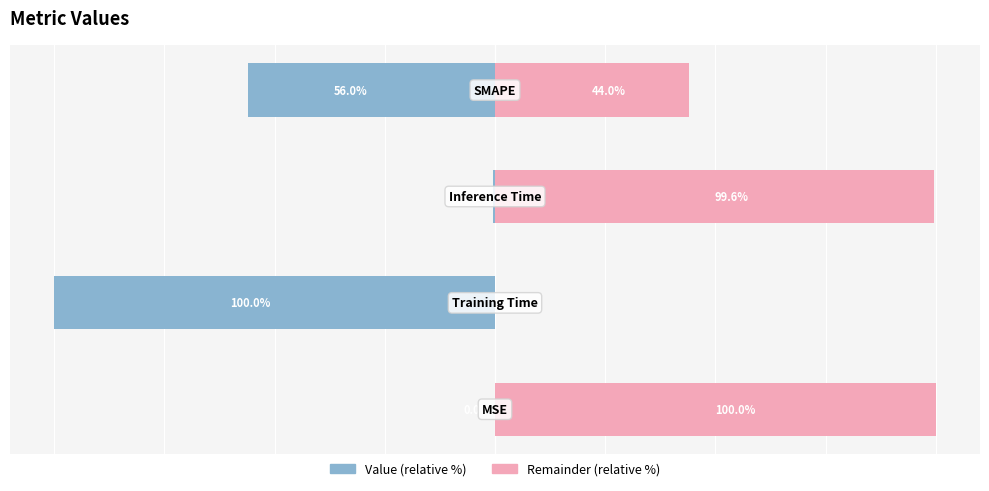

What is the sum of the Value (relative %) values at 2 and 1?

-100.4